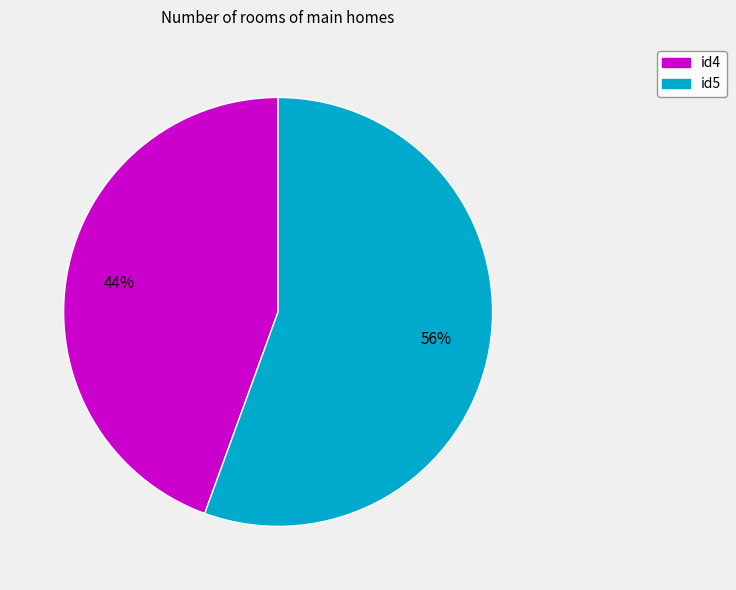

Which slice is the largest?

id5